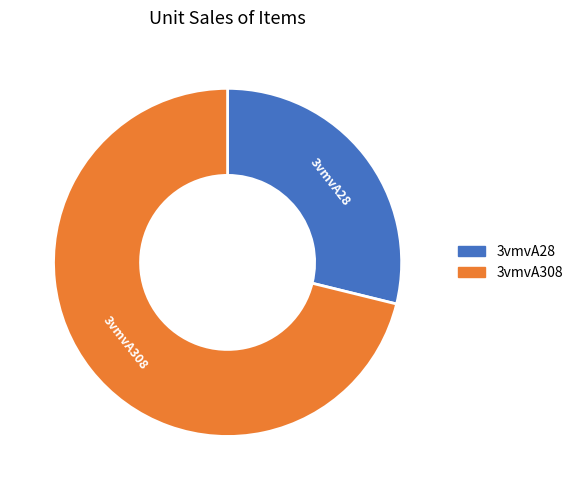

Is it true that 3vmvA28 is 39% of the pie?

False